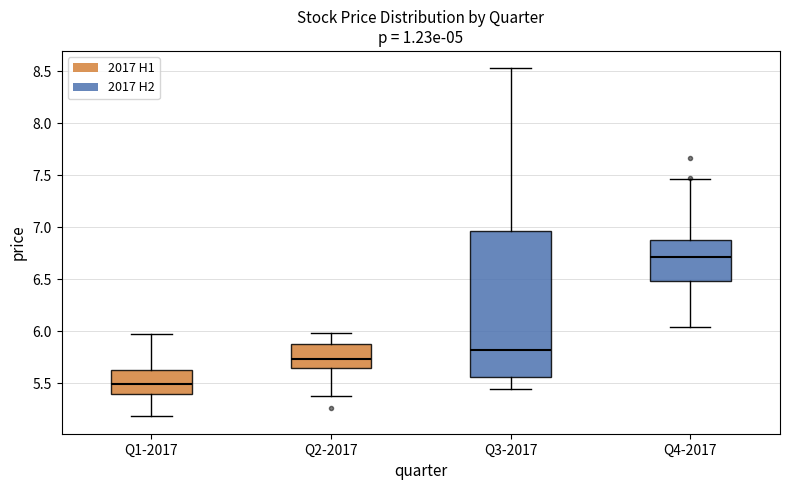

Which box is the tallest, from its lower edge to its upper edge?

Q3-2017